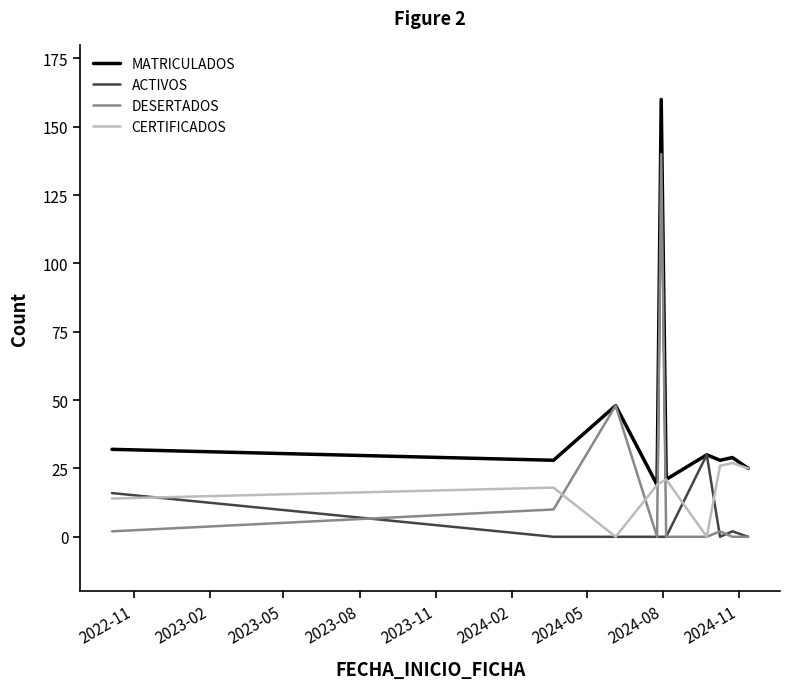

What is the maximum value shown in the chart?

160